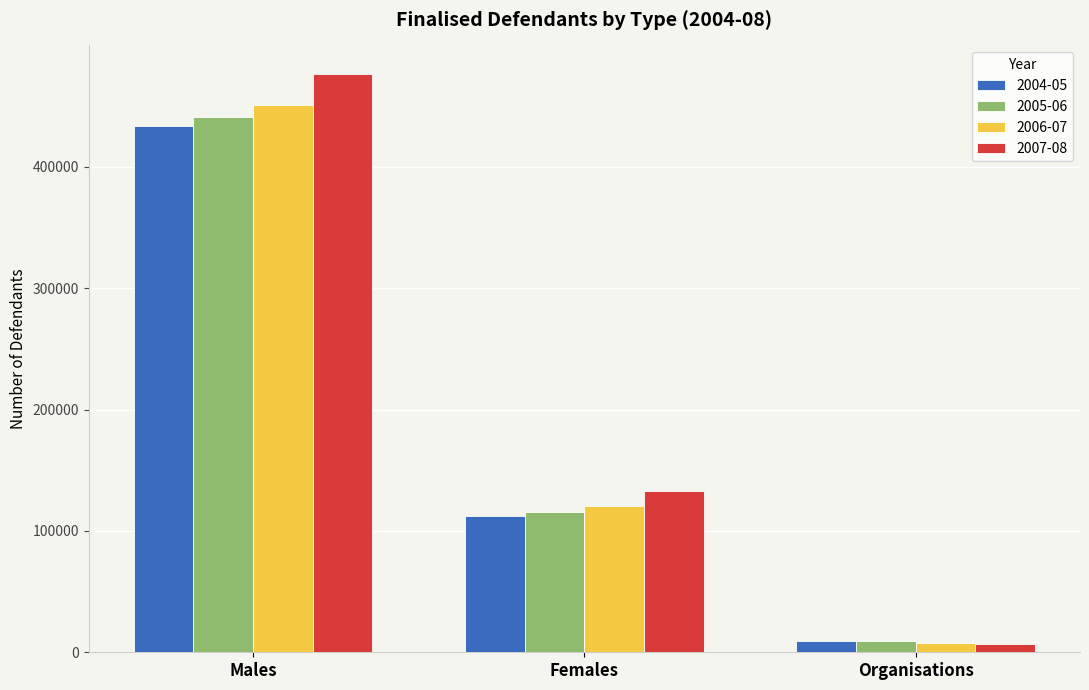

What is the greatest value displayed?

476146